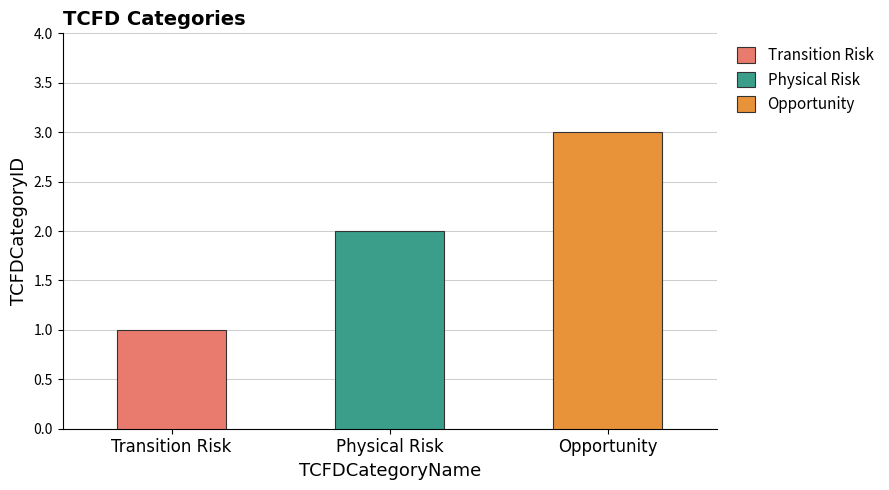

Is it true that the value at Opportunity is 3?

True